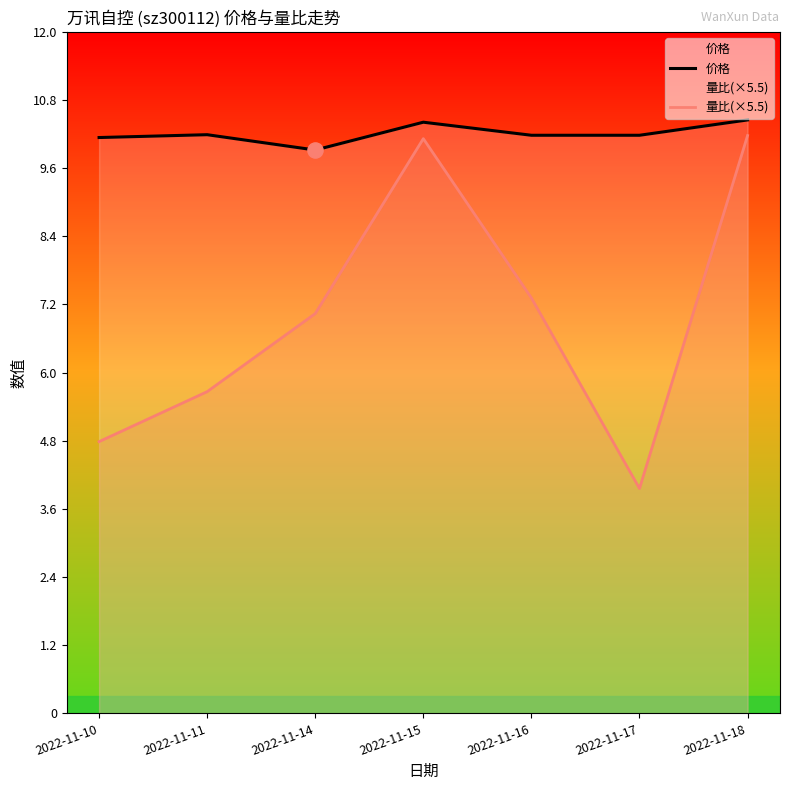

What is the total value across all series at 2022-11-15?

20.5